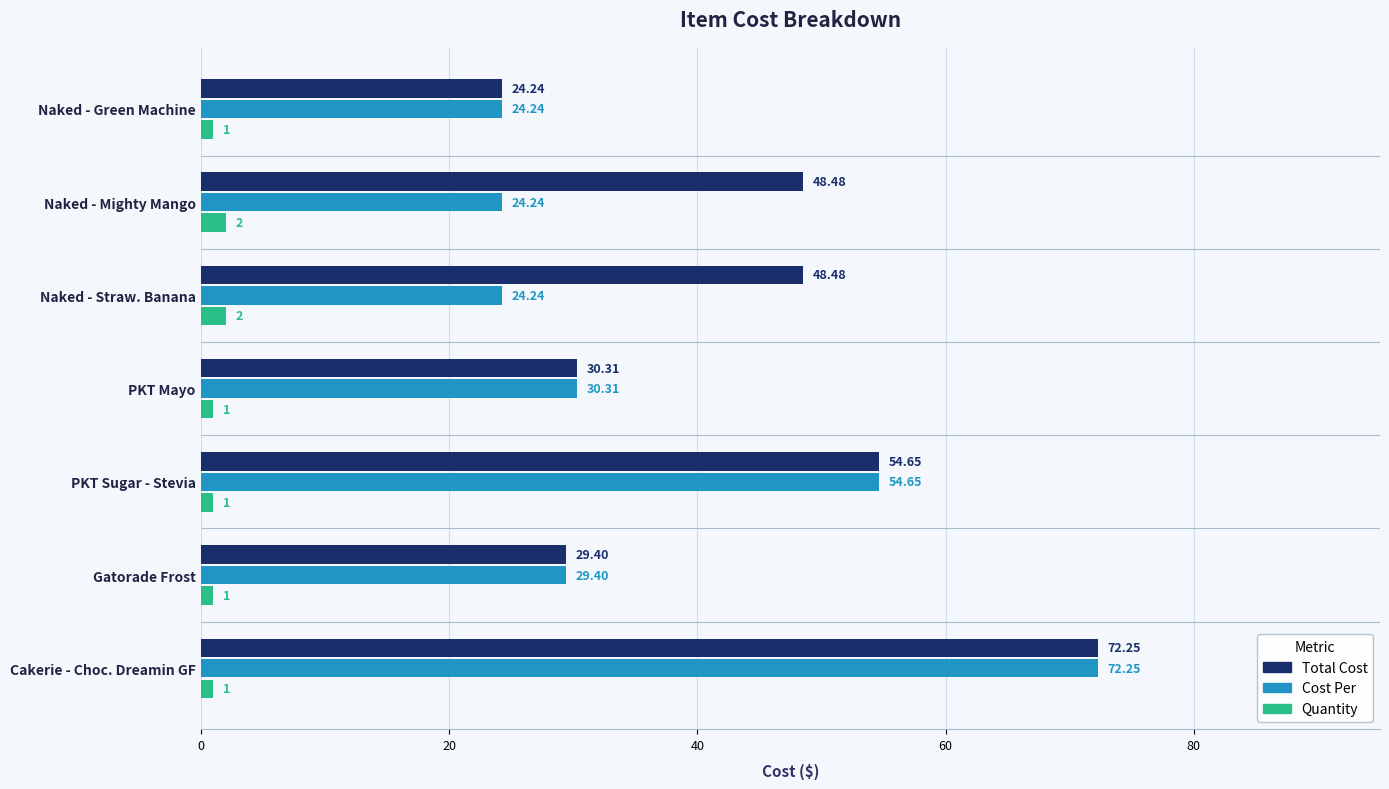

At which label is Cost Per closest to 48?

PKT Sugar - Stevia